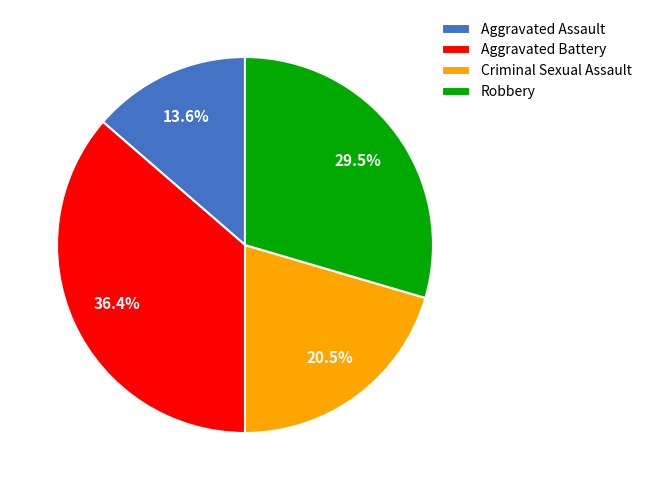

Between Aggravated Assault and Robbery, which is larger?

Robbery